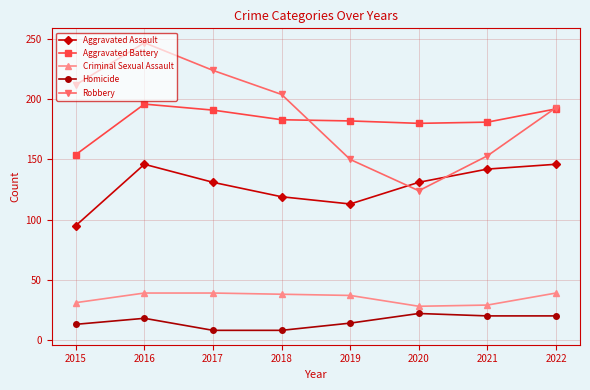

What are all the series names shown in the legend?

Aggravated Assault, Aggravated Battery, Criminal Sexual Assault, Homicide, Robbery